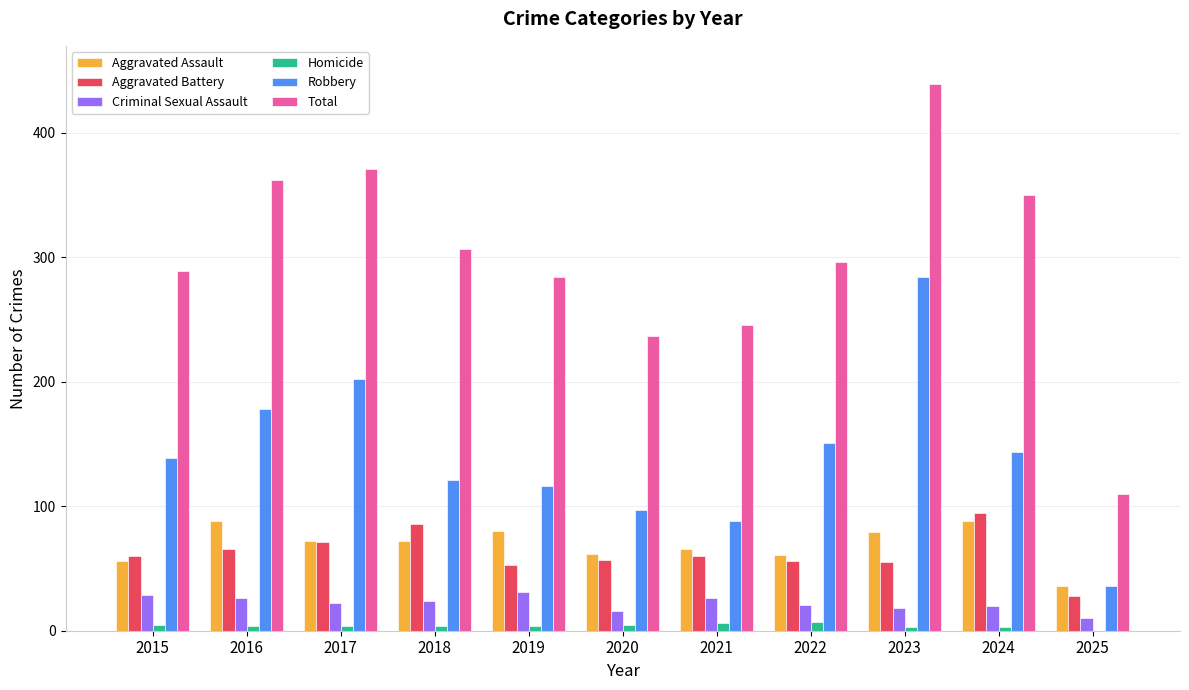

At which category is the sum across all series the highest?

2023